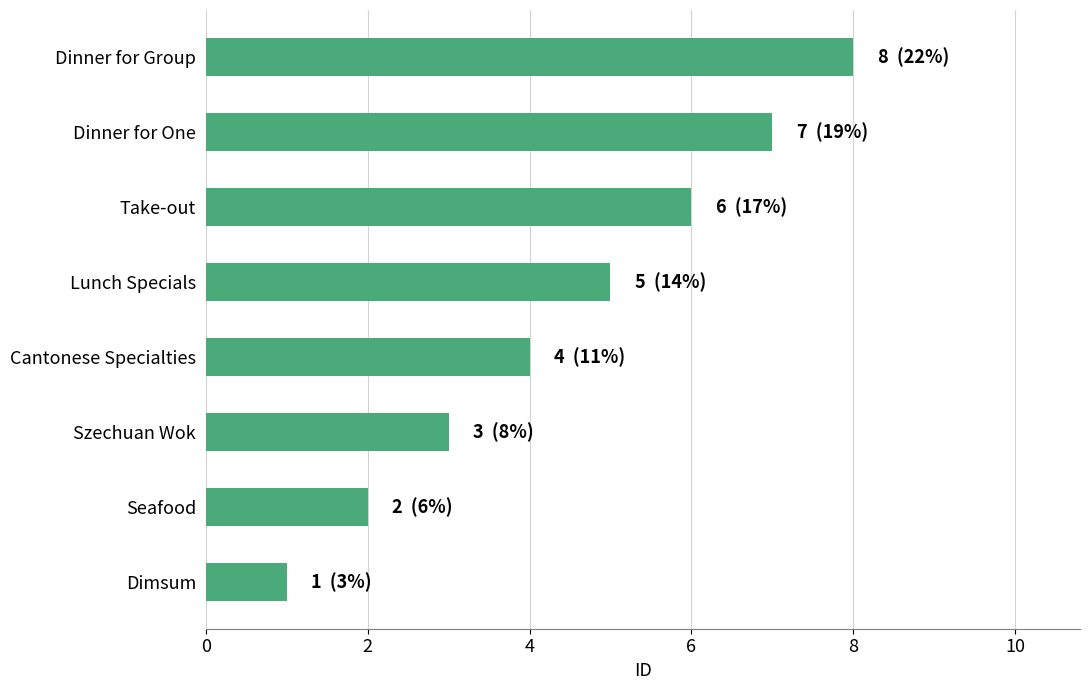

Between Seafood and Cantonese Specialties, which is larger?

Cantonese Specialties